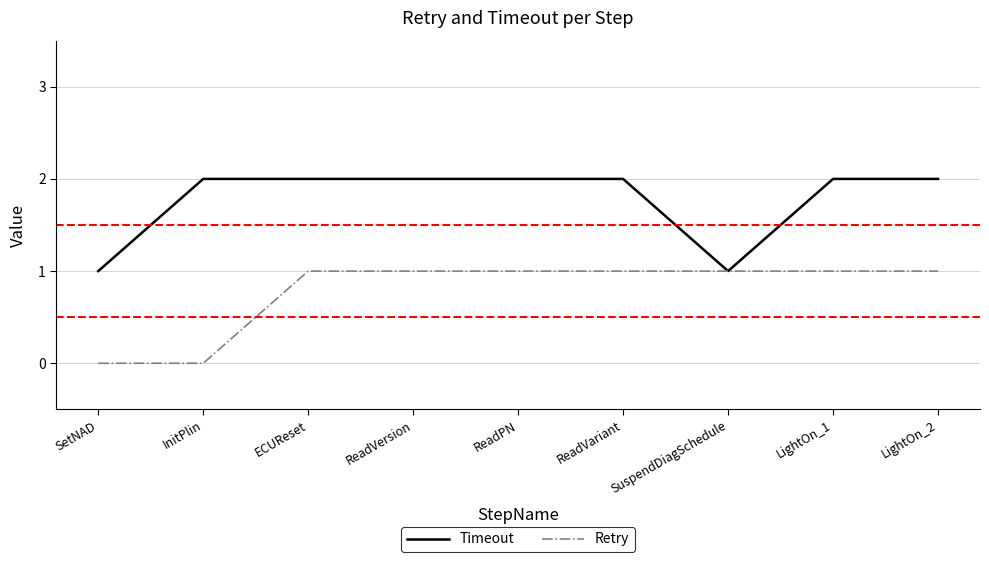

What position from the right is InitPlin?

8